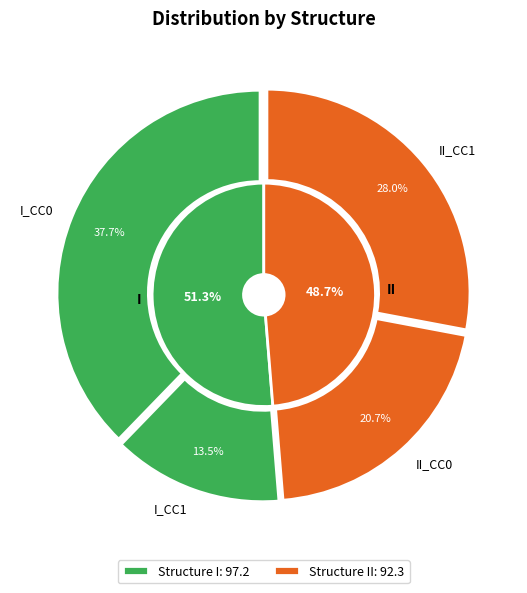

Is it true that I_1_0_0 is 10% of the pie?

False